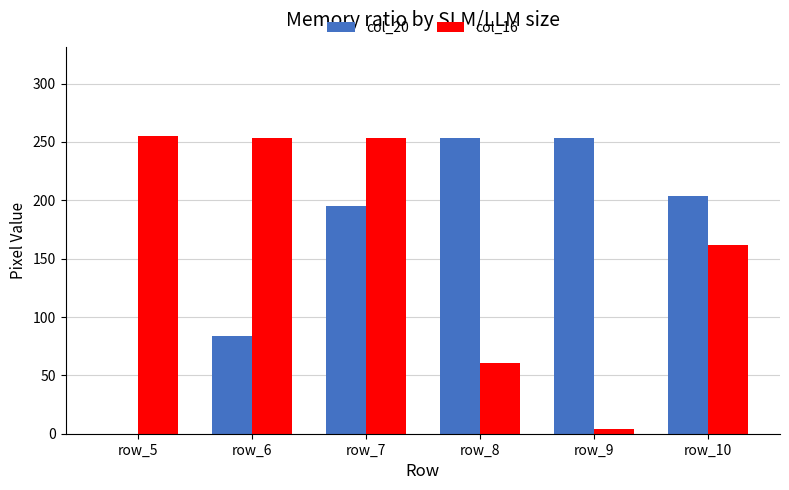

At which label is col_20 closest to 126?

row_6